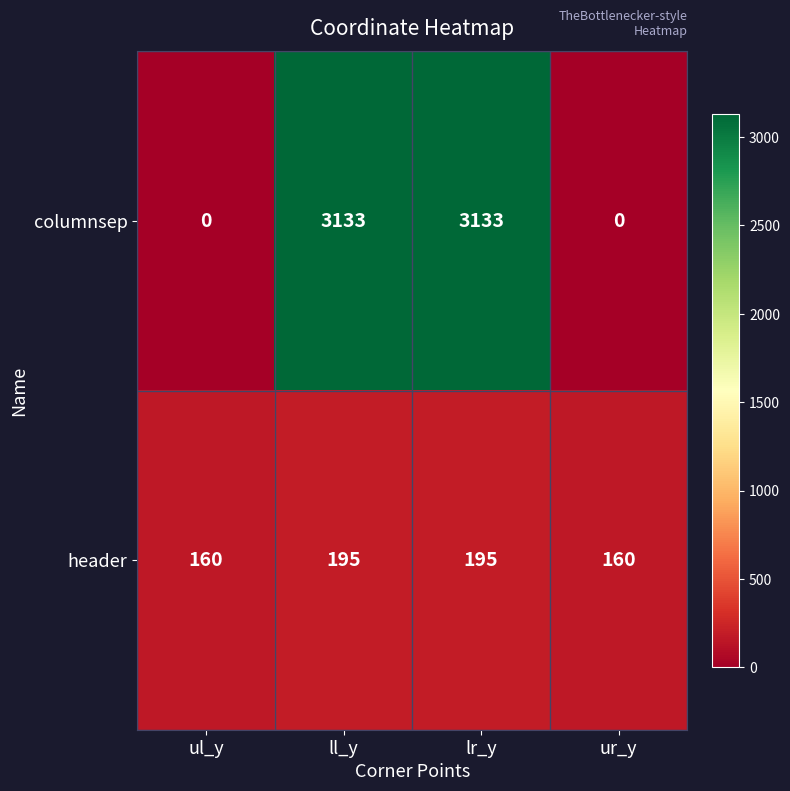

Read the columnsep value at ll_y.

3133